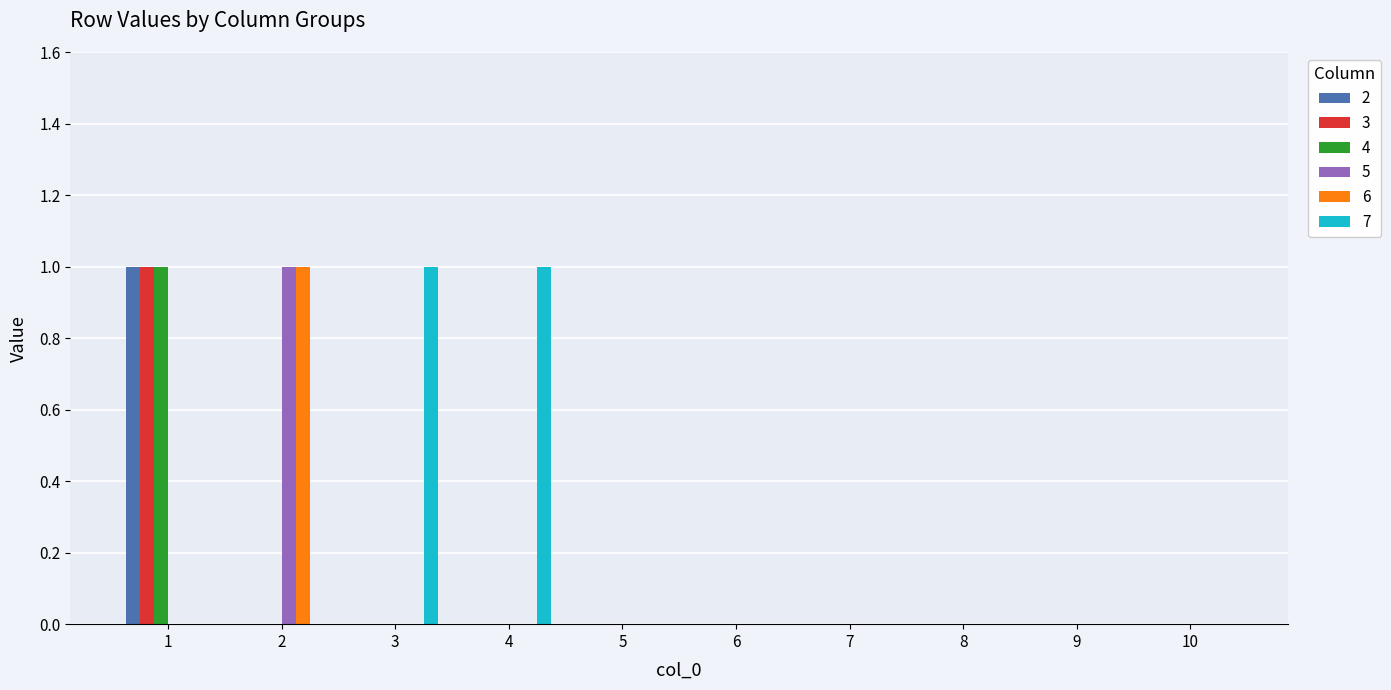

What is the sum of all 7 values?

2